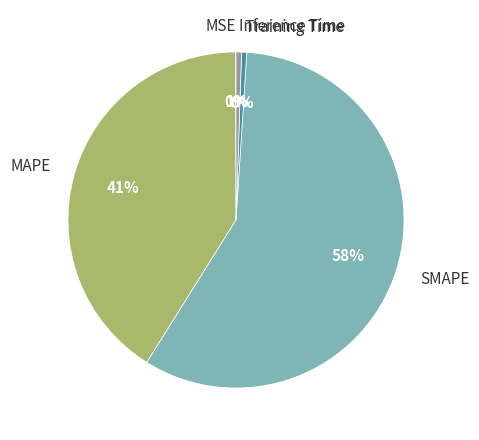

What is the largest slice in the pie chart?

SMAPE